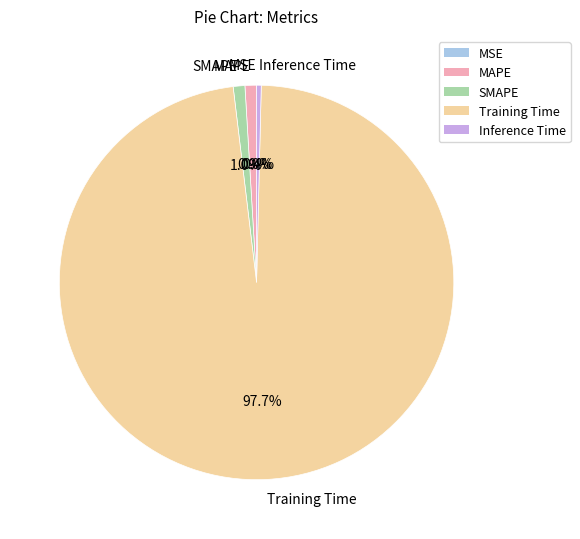

Does Training Time account for over 50% of the chart?

Yes